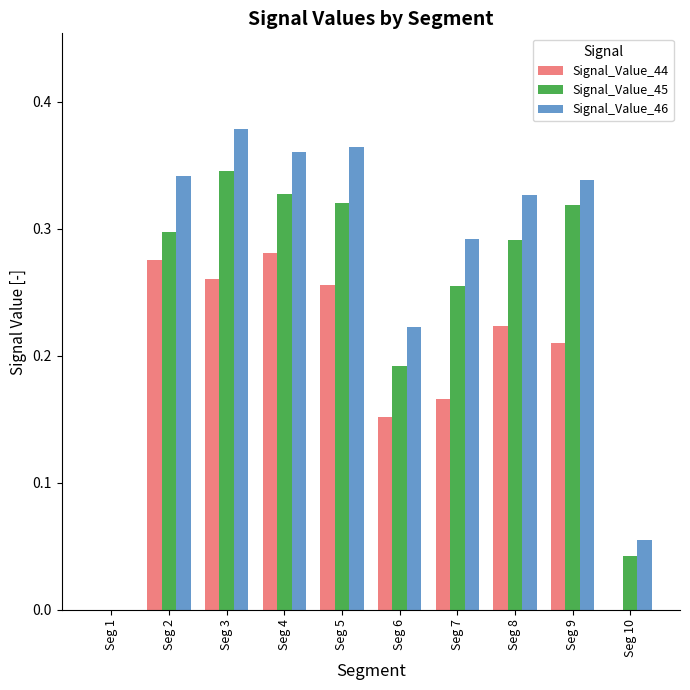

What is the sum of all Signal_Value_44 values?

1.8